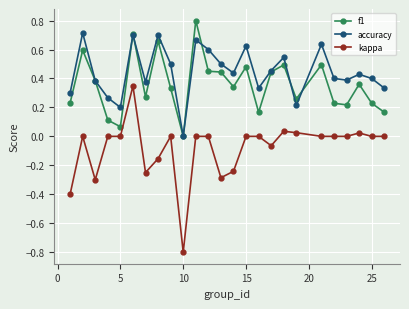

In f1, how many points are higher than both neighbors (excluding endpoints)?

8